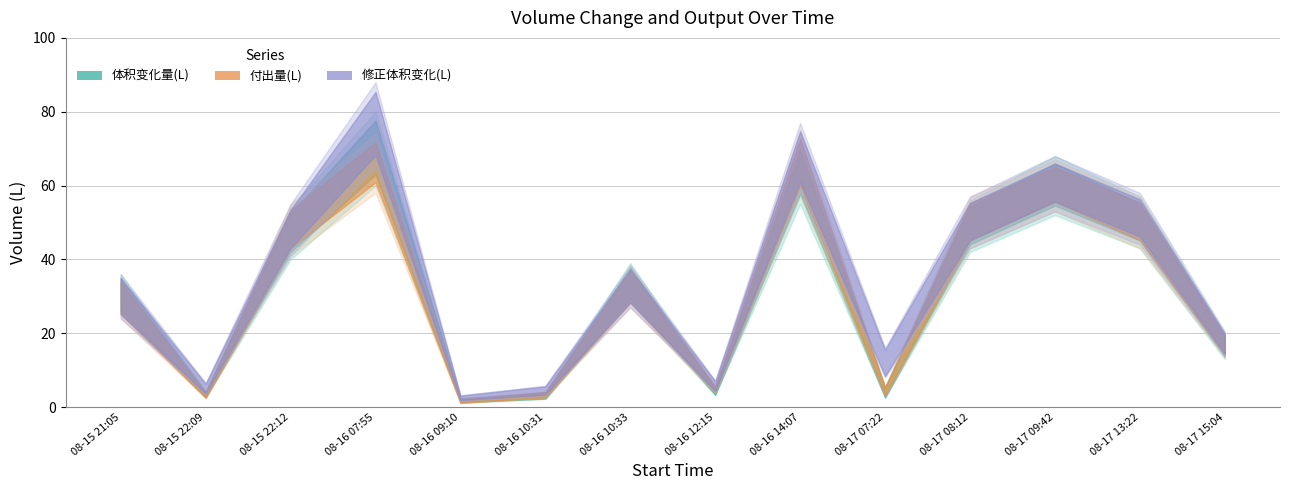

What is the label of the 2nd point from the left?

2020-08-15 22:09